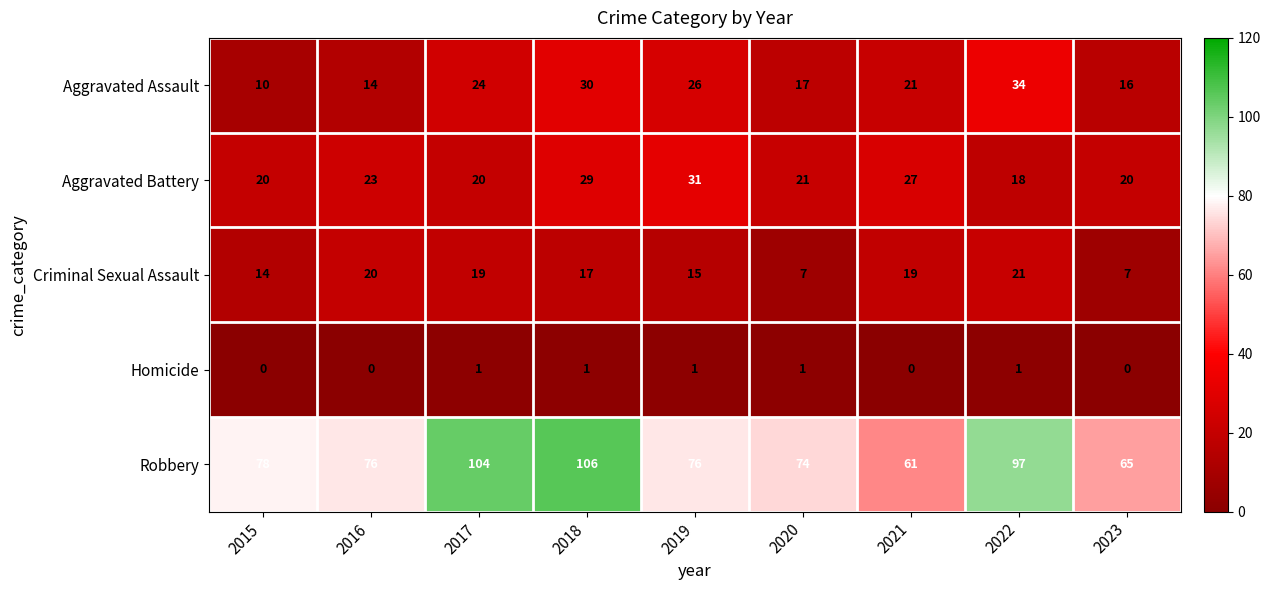

What is the average value of the Robbery series?

82